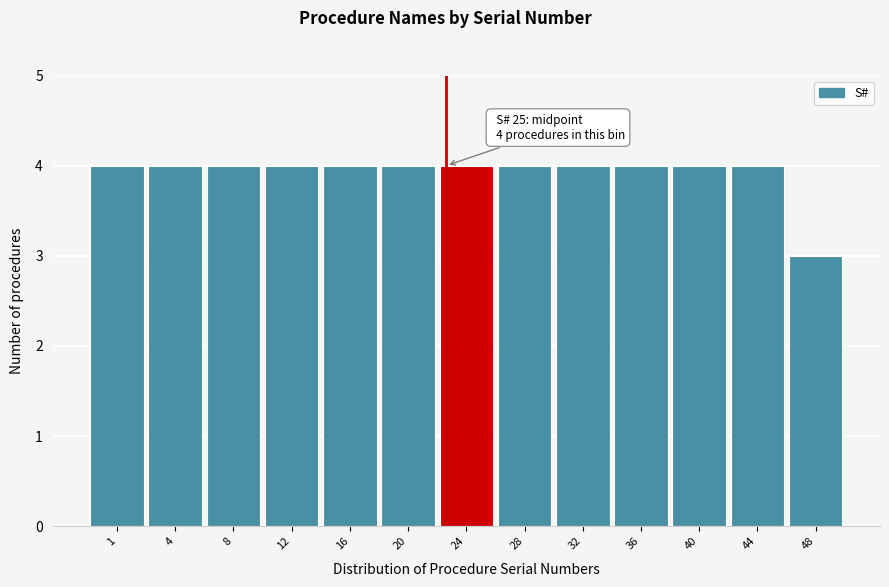

Reading left to right, what are all the values shown in this chart?

1=4	4=4	8=4	12=4	16=4	20=4	24=4	28=4	32=4	36=4	40=4	44=4	48=3